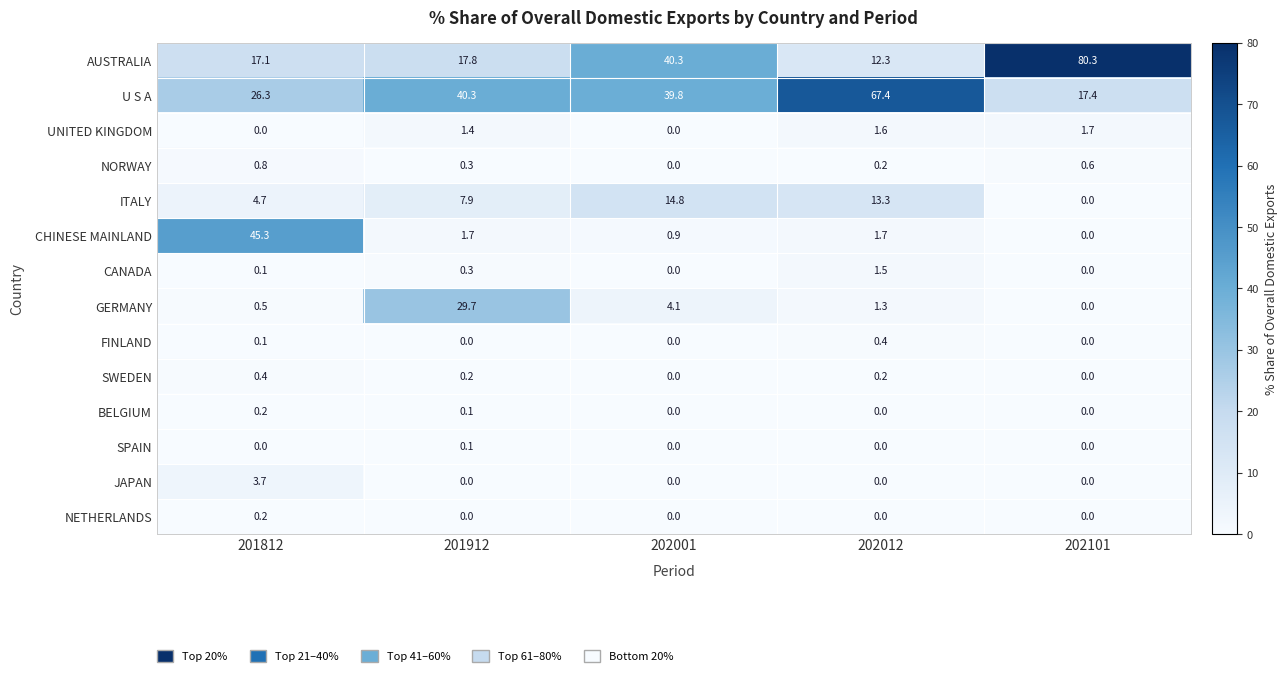

What is the spread (max minus min) of values at 202012?

67.4